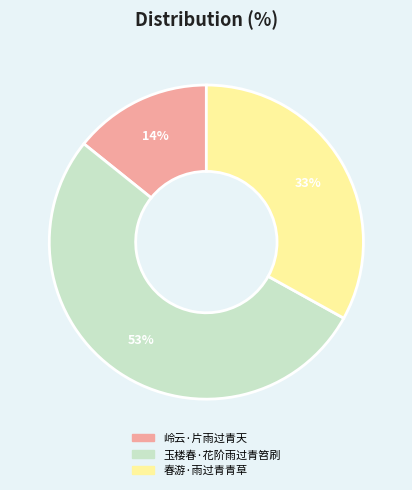

What percentage is the 春游·雨过青青草 slice, to the nearest percent?

33%